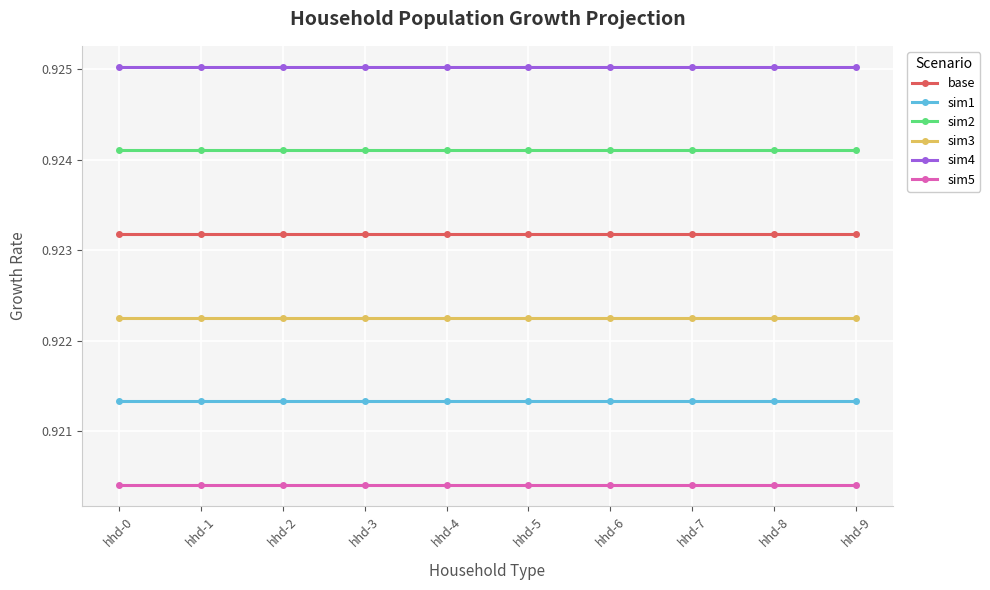

What is the total value across all series at hhd-8?

5.5